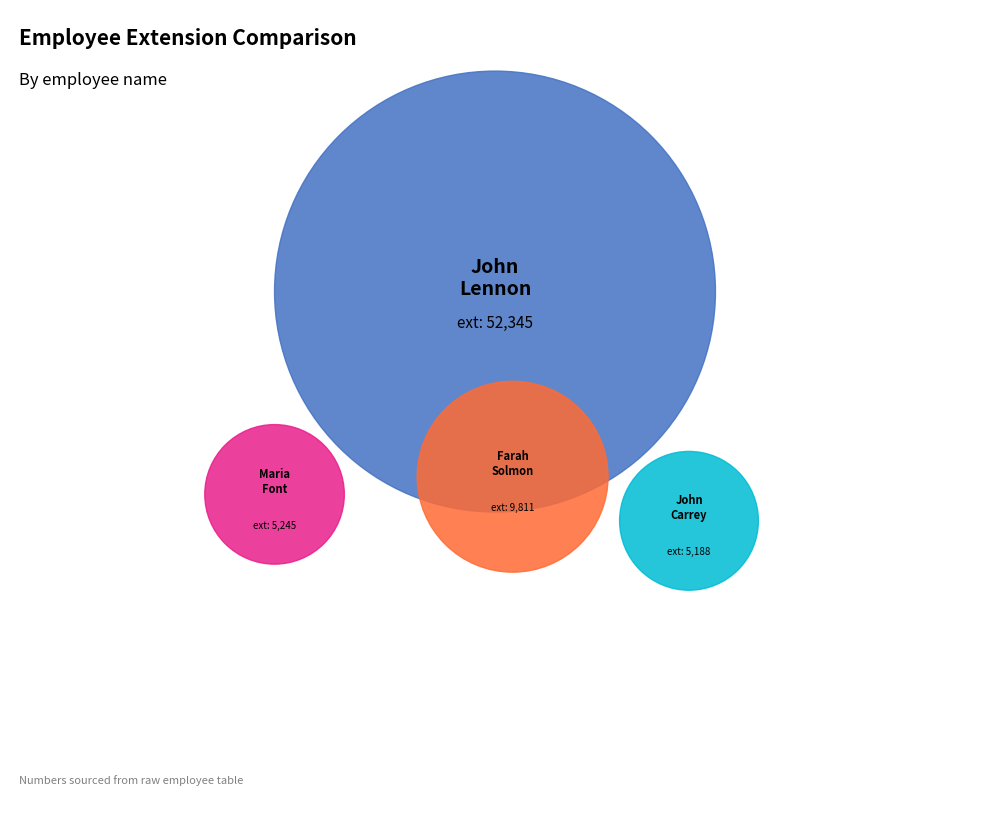

Rank the categories by value from lowest to highest.

john carrey, maria font, farah solmon, john lennon